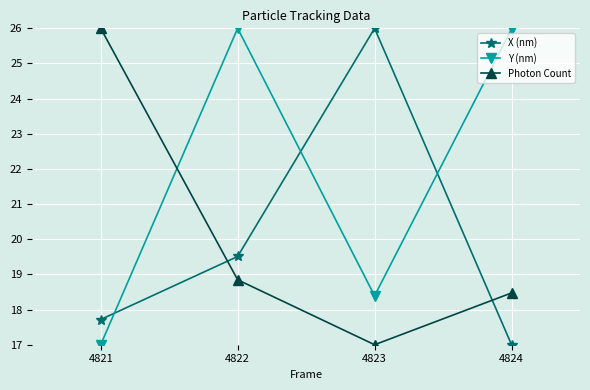

Is this an area chart (filled region under the line)?

No